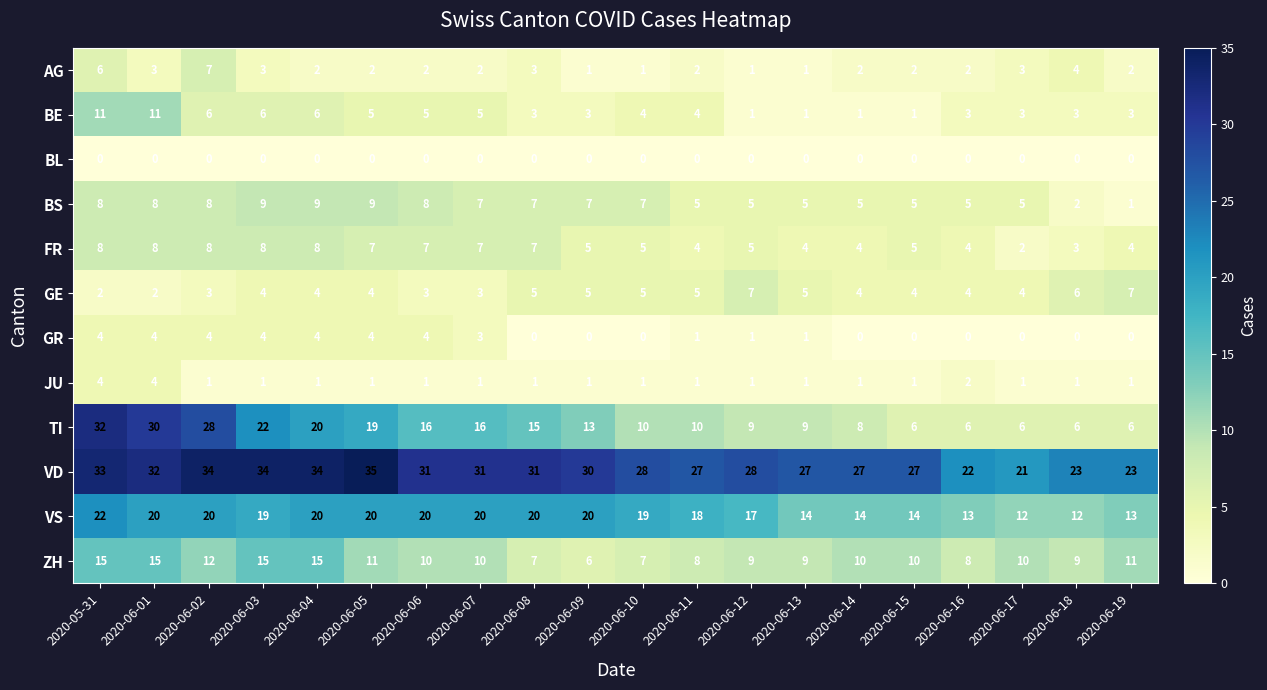

The BE series shows 4 at 2020-06-08. True or false?

False